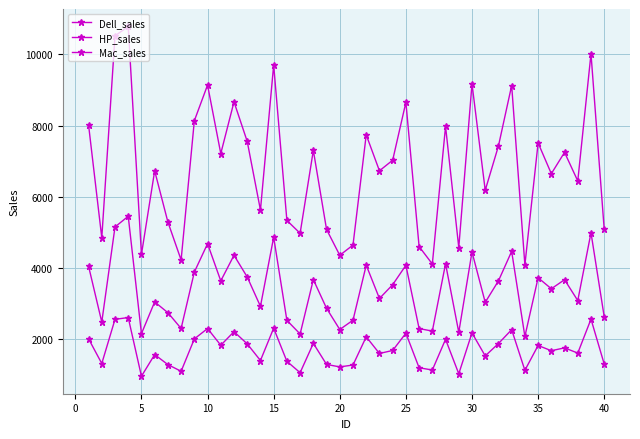

What is the value of the Dell_sales point at the 24th from the left?

3535.2